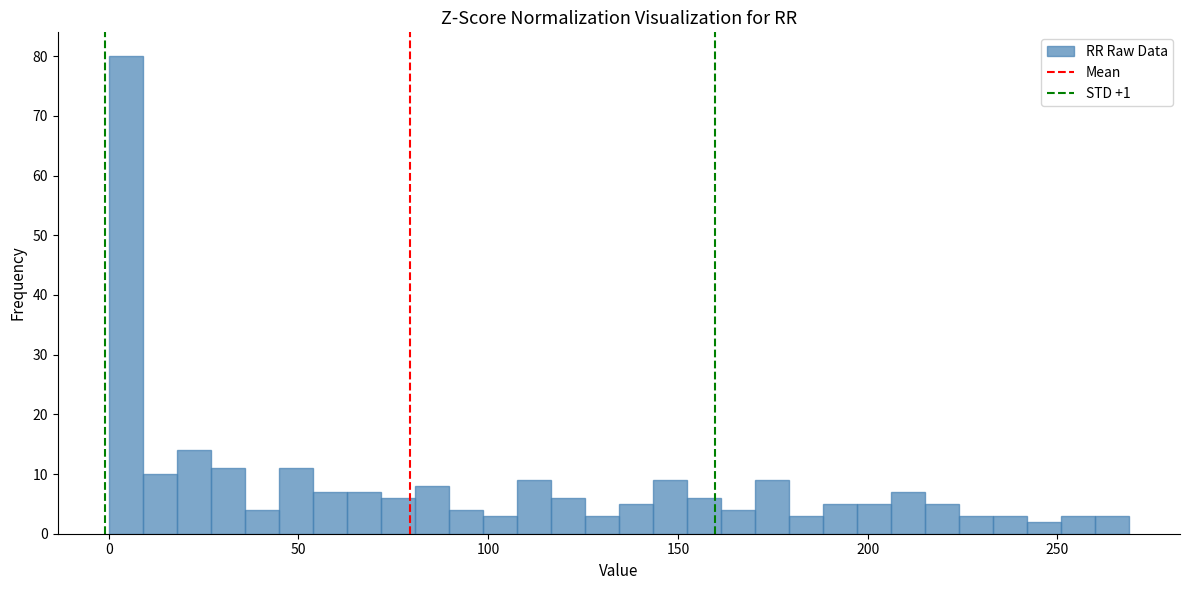

Read against the x-axis, roughly where is the centre of the tallest bar?

5